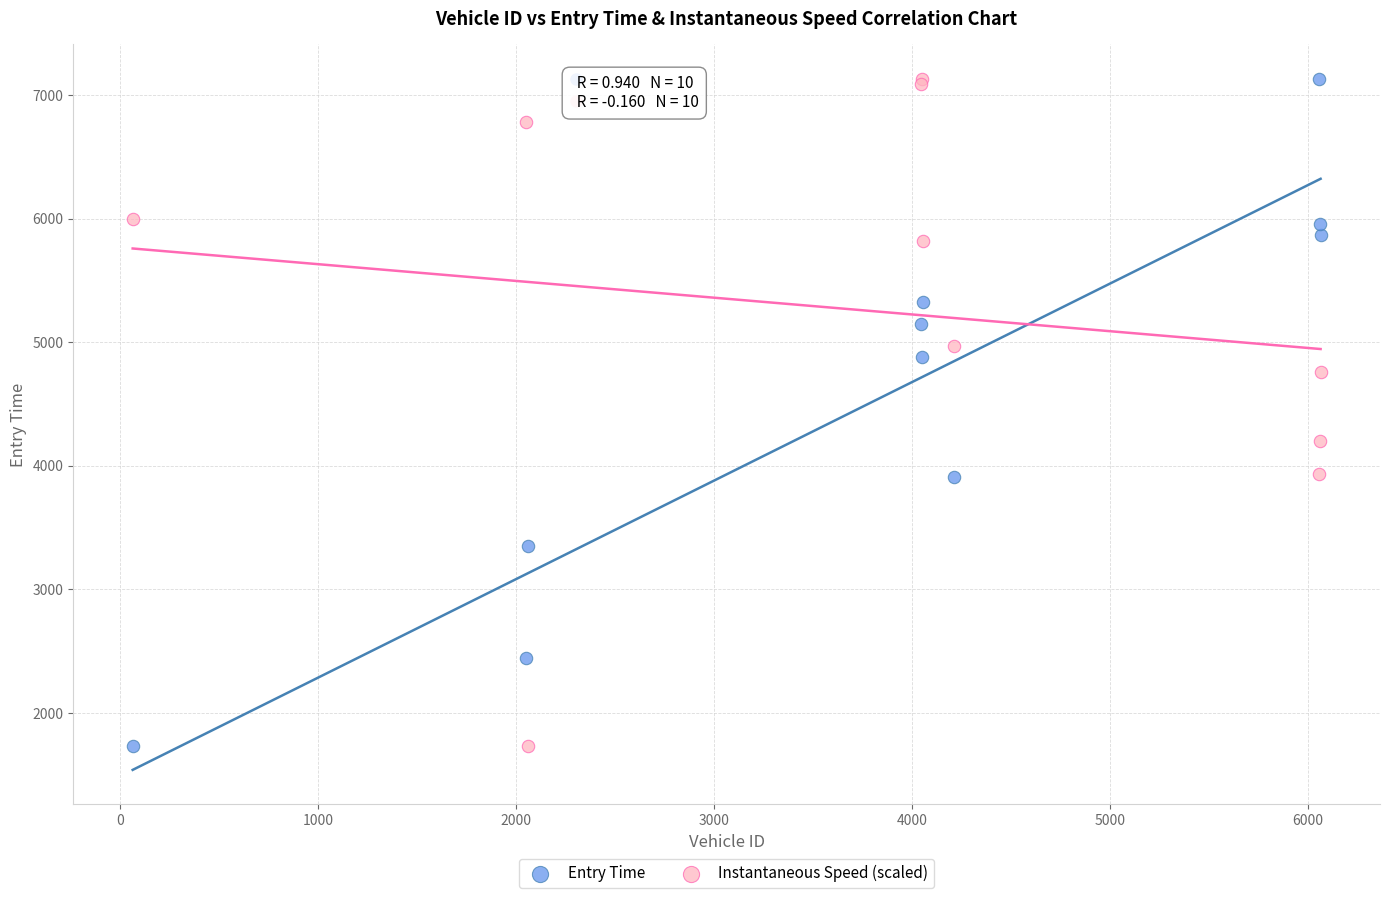

What is the X range (max minus min) for the scatter plot?

6003.0